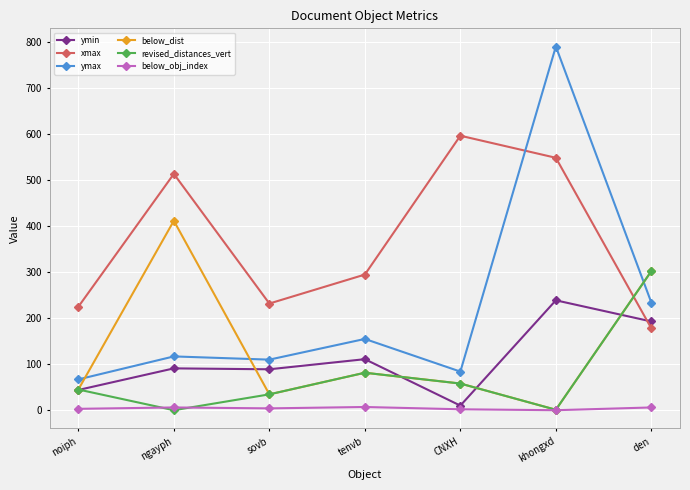

How many times do below_dist and ymax cross each other?

3